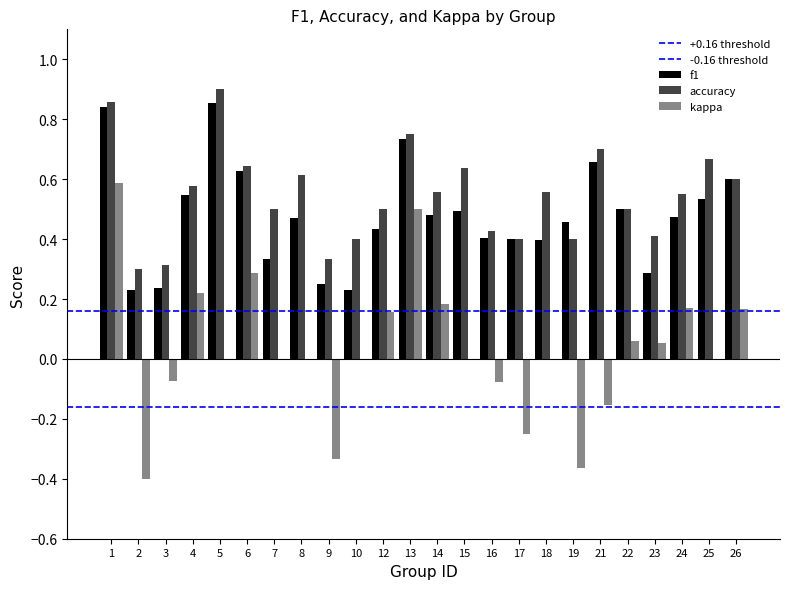

Which series has the widest spread of values?

kappa